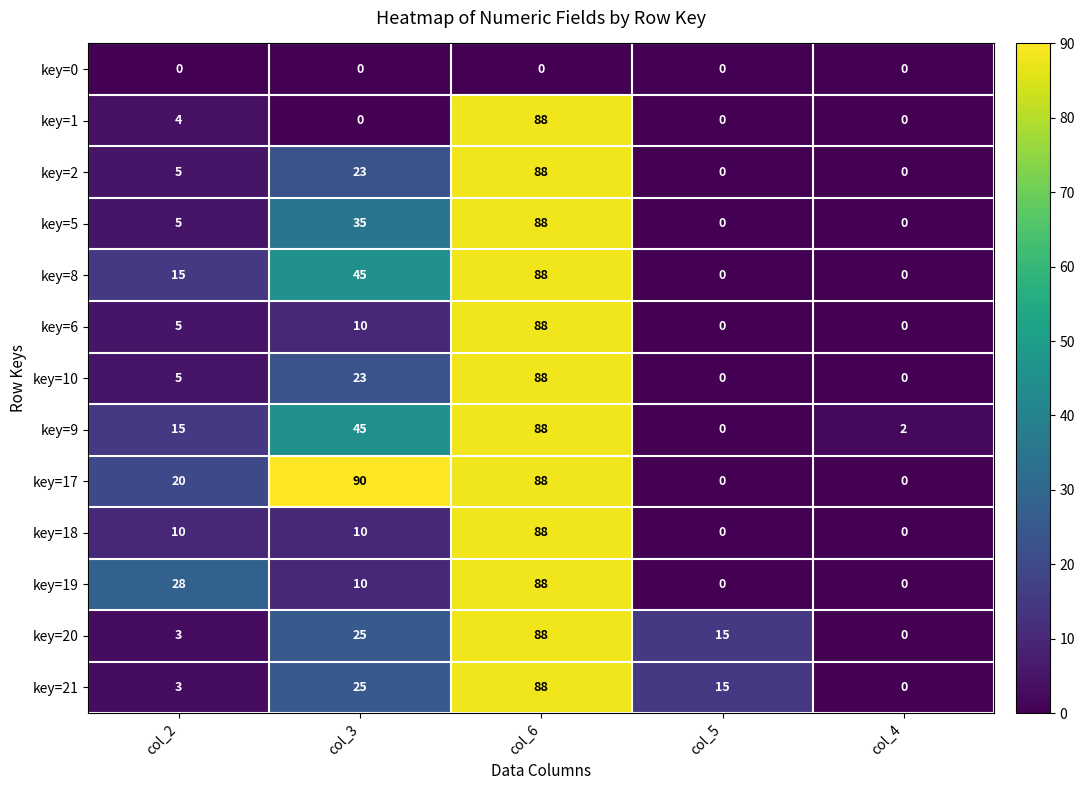

The key=10 series shows 0 at col_5. True or false?

True